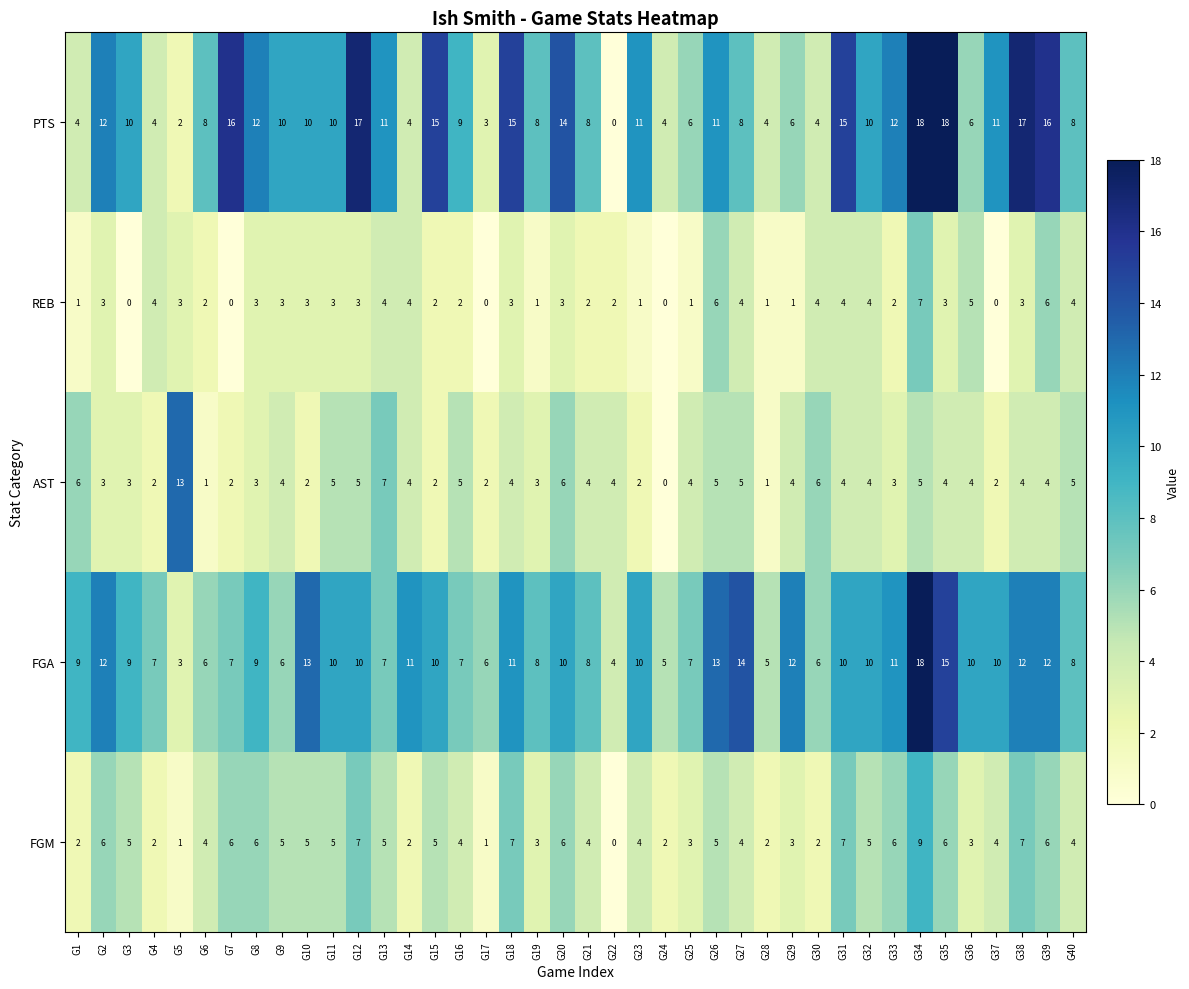

What is the difference between the maximum and minimum values in the REB series?

7